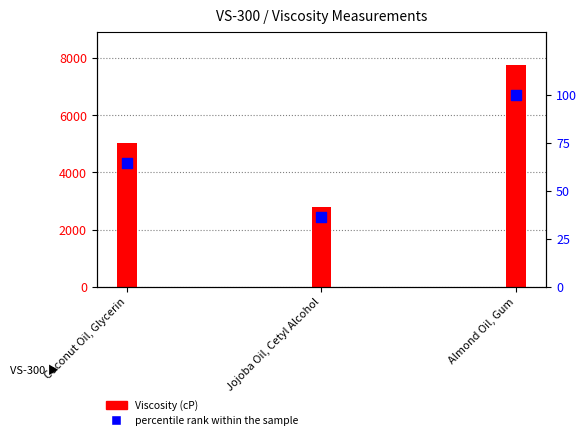

What is the ratio of the value at Almond Oil, Gum to the value at Coconut Oil, Glycerin?

1.5